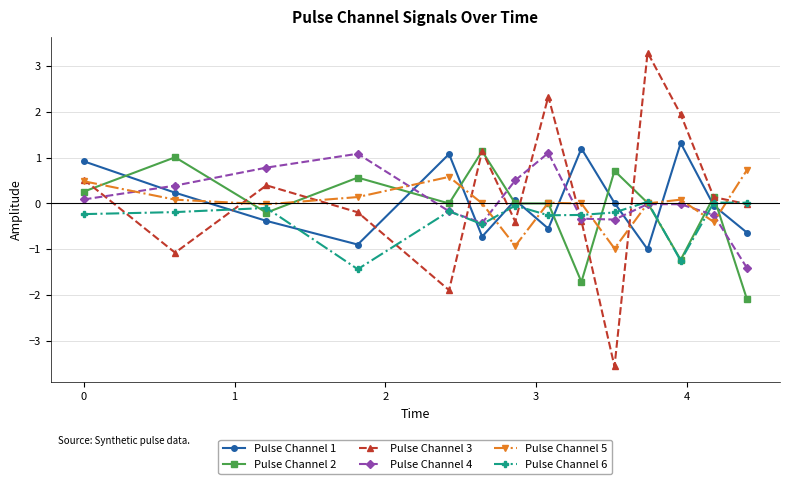

How many distinct data groups are displayed?

6